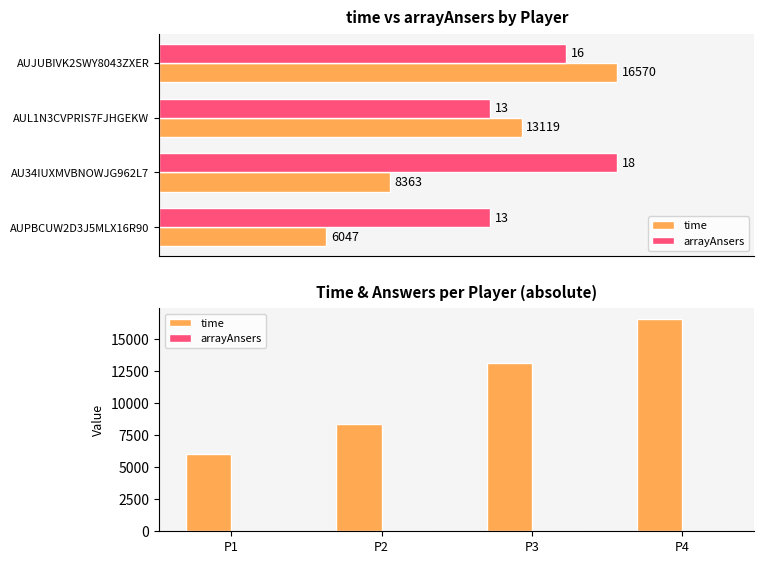

What is the difference between the second highest and second lowest values in the time series?

4756